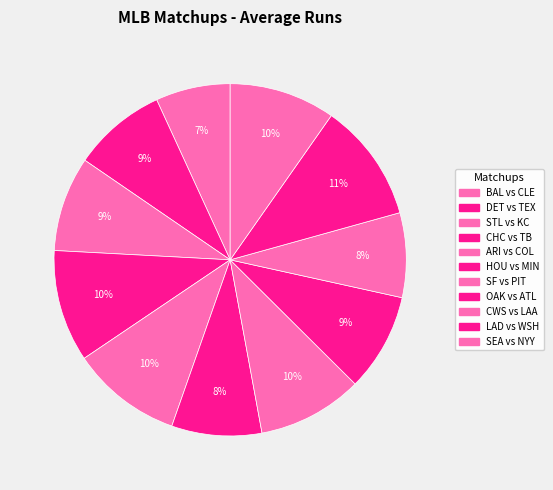

How many slices are in this pie chart?

11